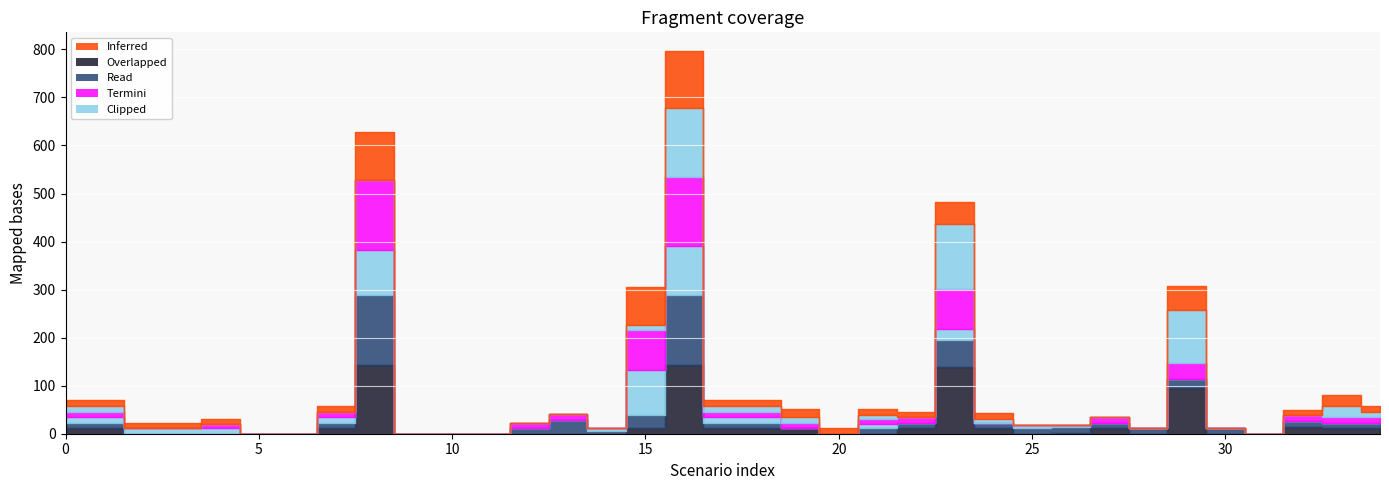

What is the difference between the second highest and minimum values in the Scen_8 series?

95.5